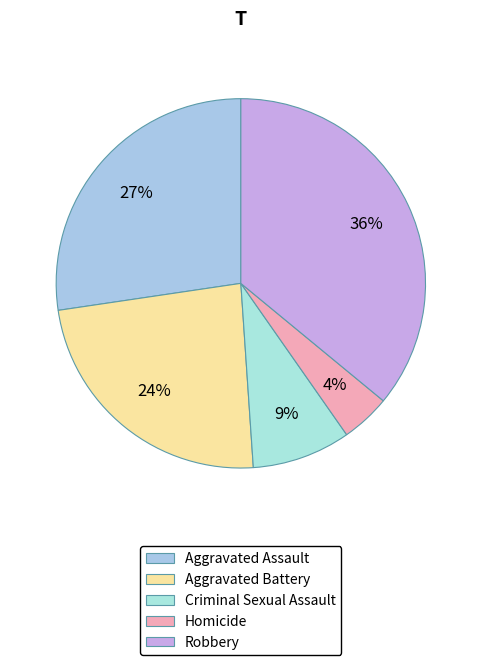

How many segments does this pie chart have?

5